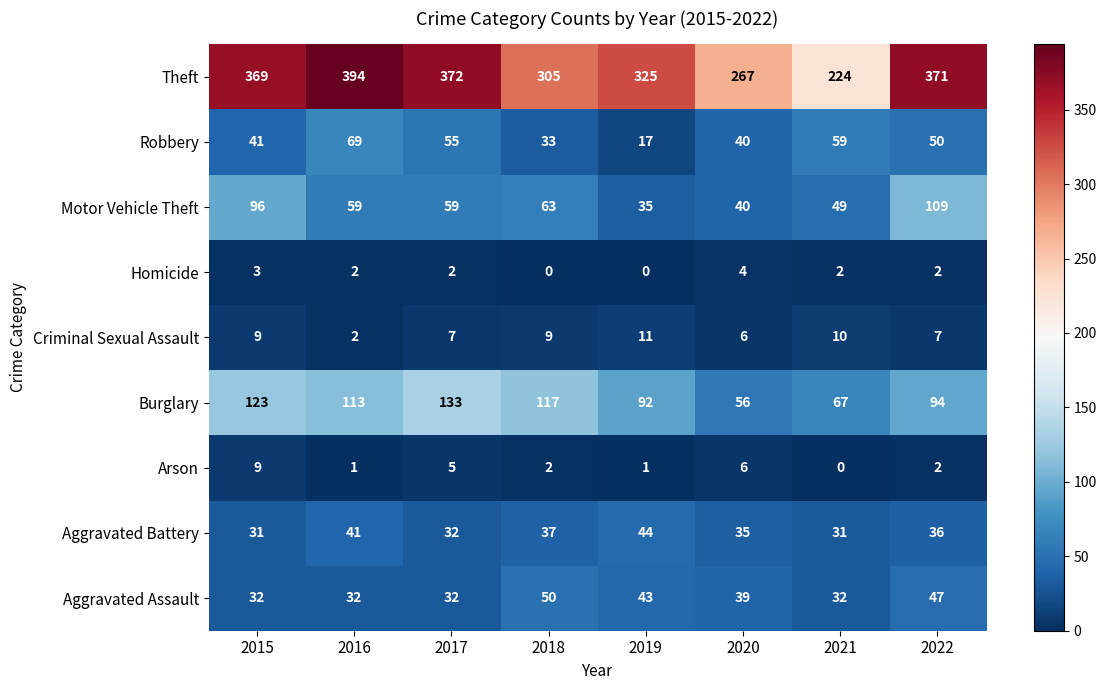

Is it true that Arson equals 2 at 2018?

True